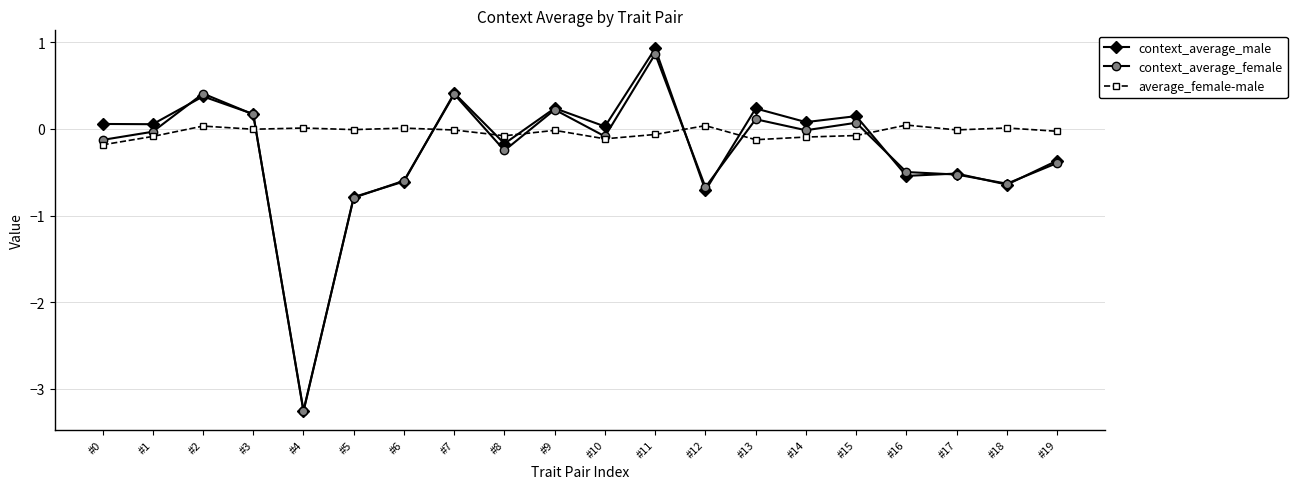

Which series changed the most between #3 and #15?

context_average_female